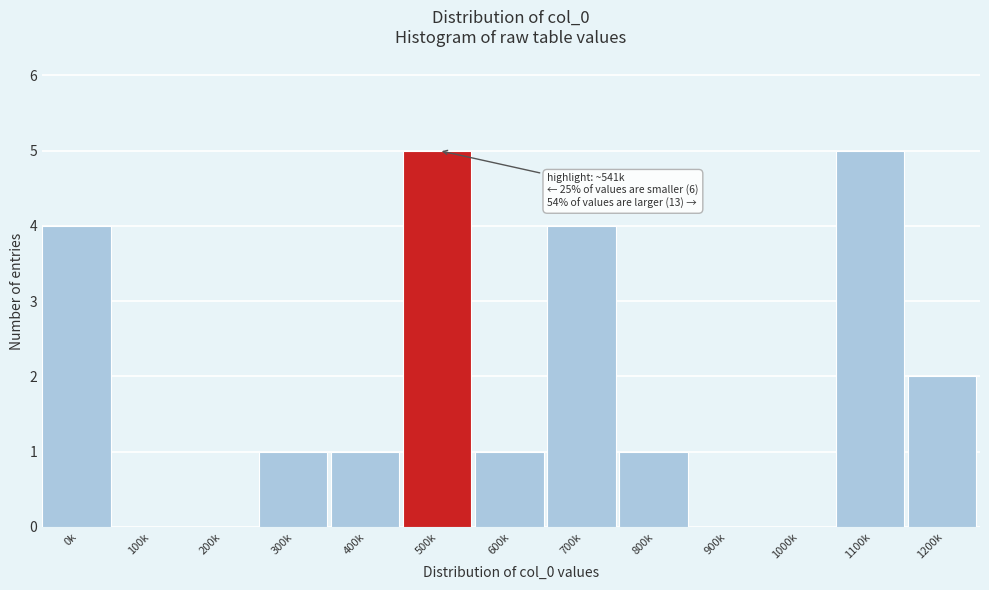

Reading left to right, transcribe all the data shown in this chart.

0k=4	100k=0	200k=0	300k=1	400k=1	500k=5	600k=1	700k=4	800k=1	900k=0	1000k=0	1100k=5	1200k=2